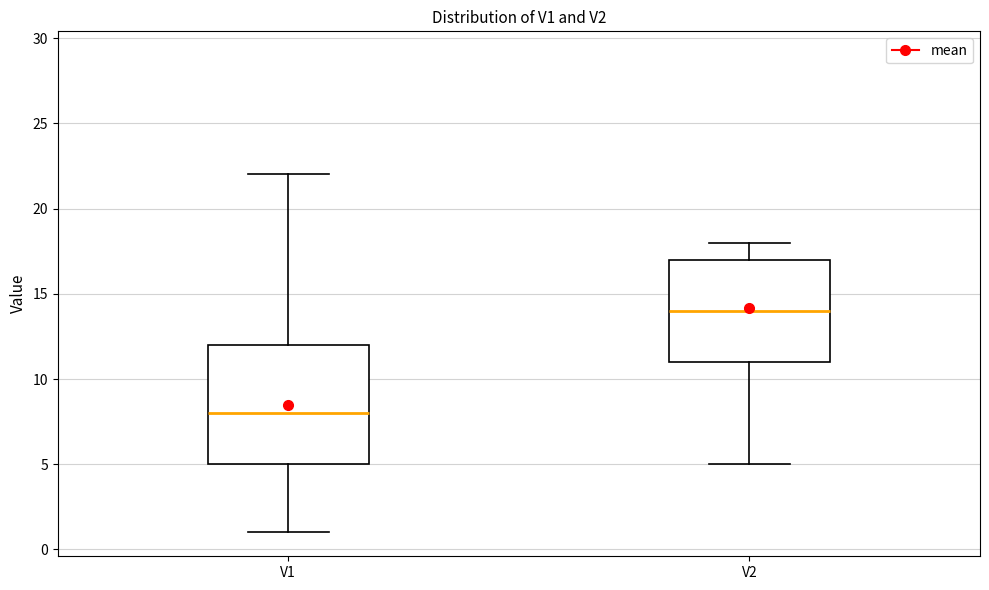

Where is the upper edge of the box for V1 on the y-axis? The values are not printed on the chart, so give them approximately, as read against the axis.

12